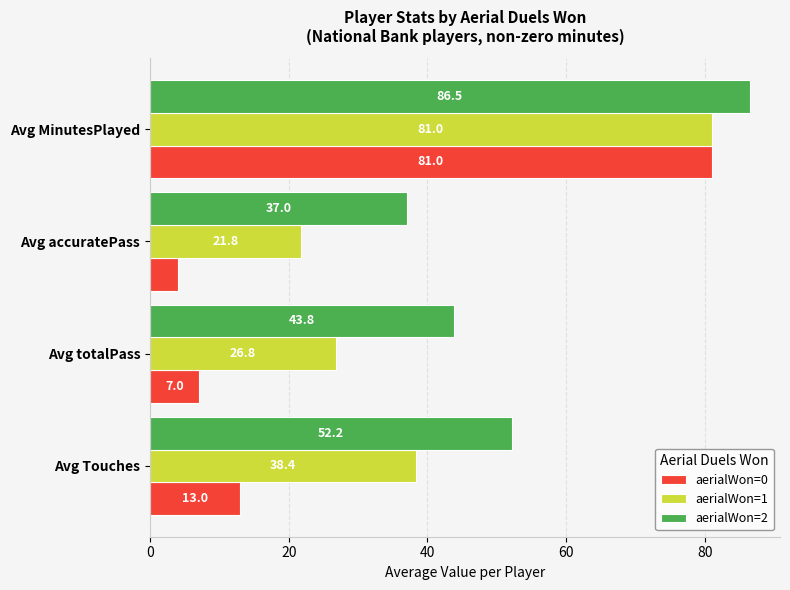

Is it true that aerialWon=1 equals 17.9 at Avg Touches?

False